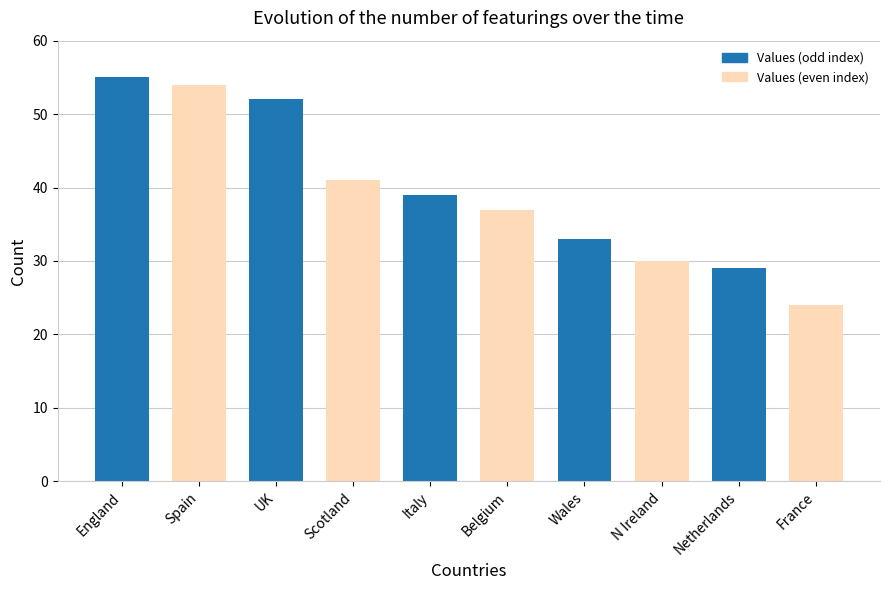

Which category has the lowest value across all series?

France